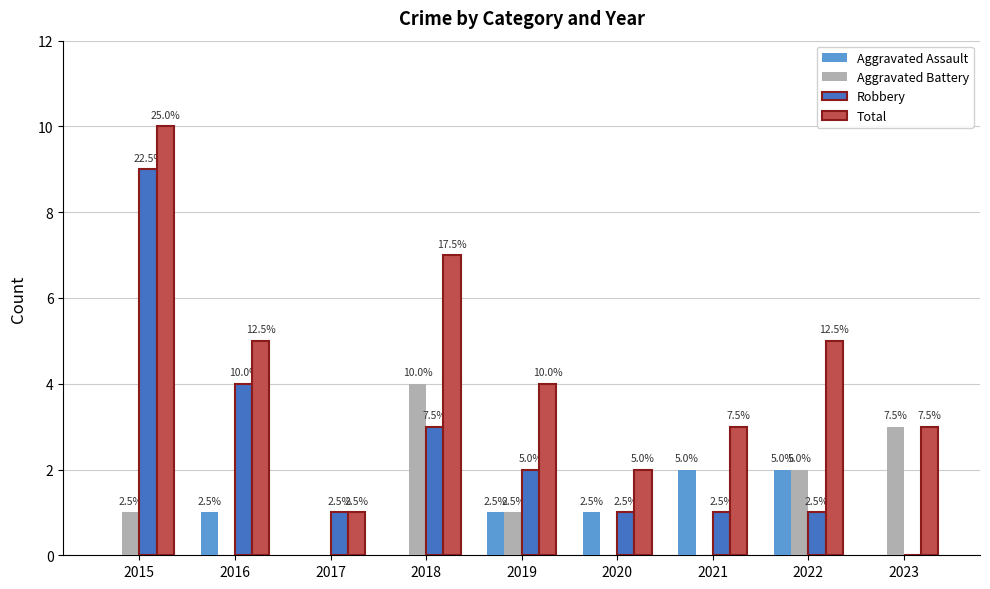

Are the bars grouped side by side (vs. stacked)?

Yes